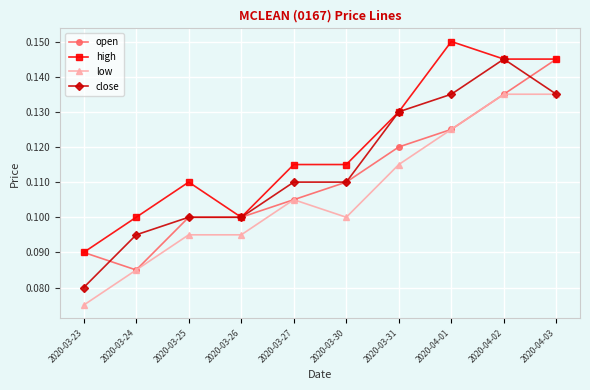

What is the sum of all high values?

1.2